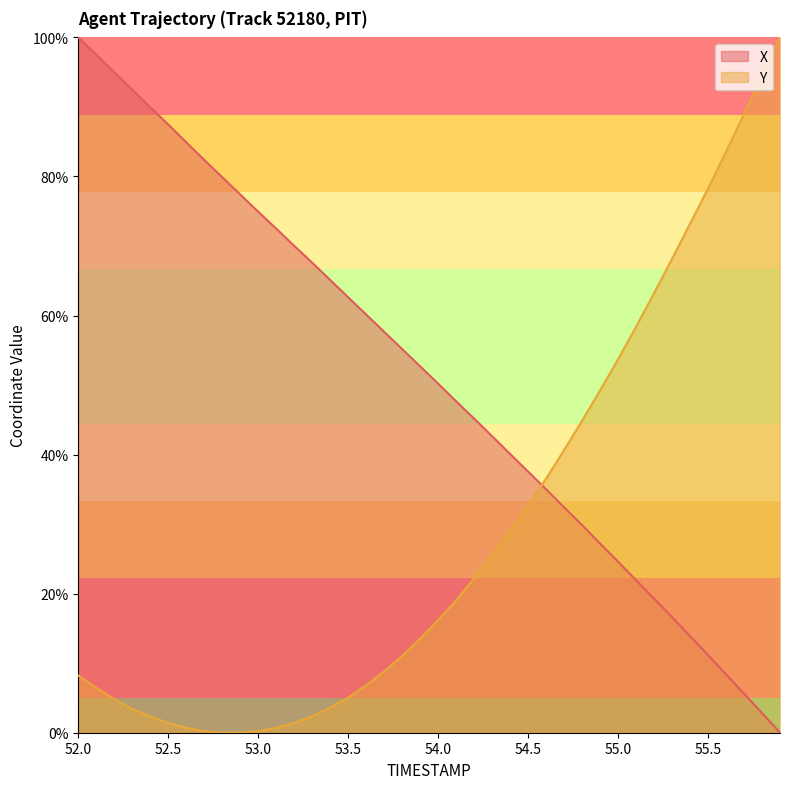

Which series ends up on top after the final intersection of X and Y?

Y